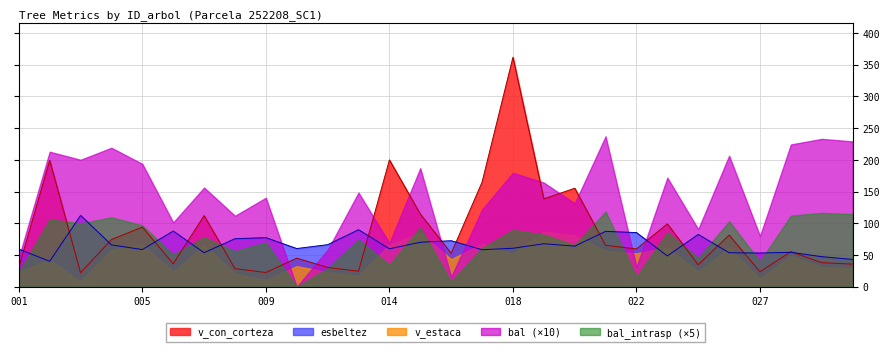

Which category has the highest value in the esbeltez series?

252208003